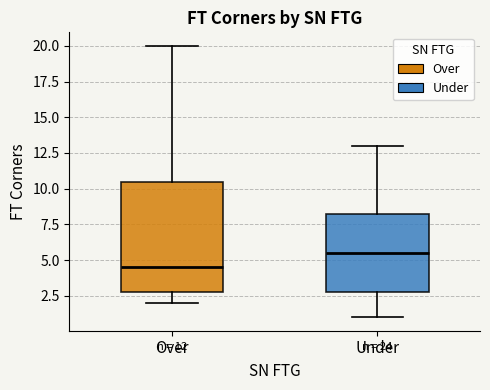

Comparing the boxes themselves (not the whiskers), which one is the tallest?

Over